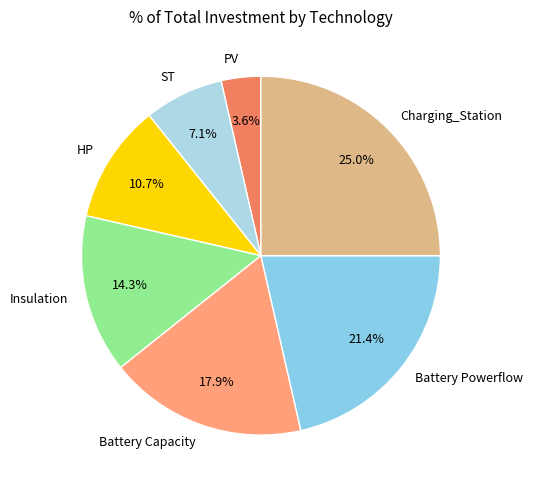

What portion of the pie excludes Insulation?

85.7%